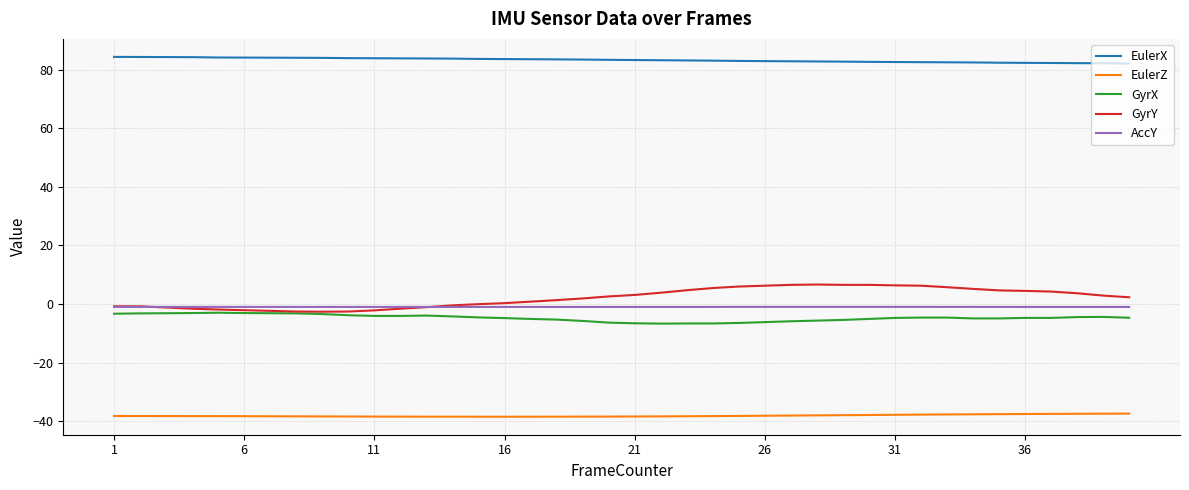

Which series has the largest range (max minus min)?

GyrY